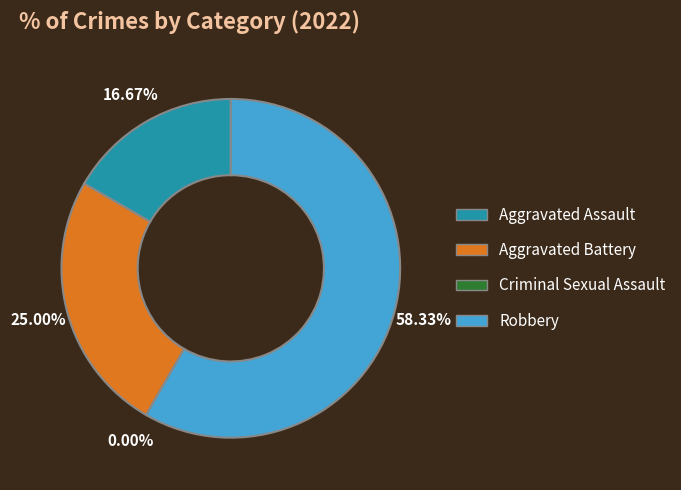

To the nearest percent, what percentage of the pie is Robbery?

58%